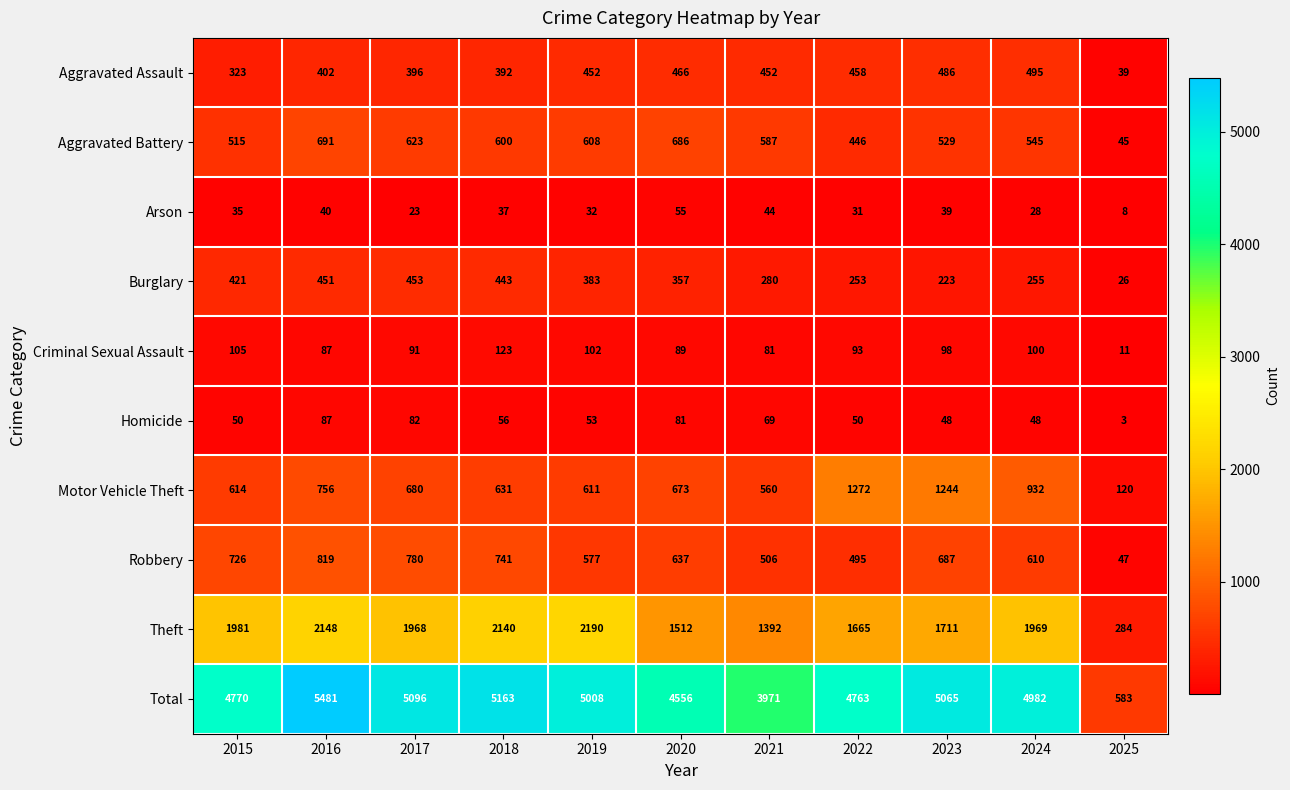

Which series changed the most between 2015 and 2023?

Motor Vehicle Theft